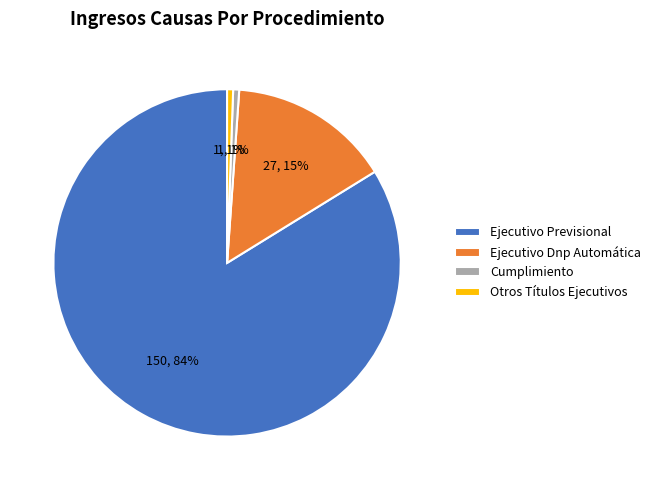

Is it true that Cumplimiento is 1% of the pie?

True